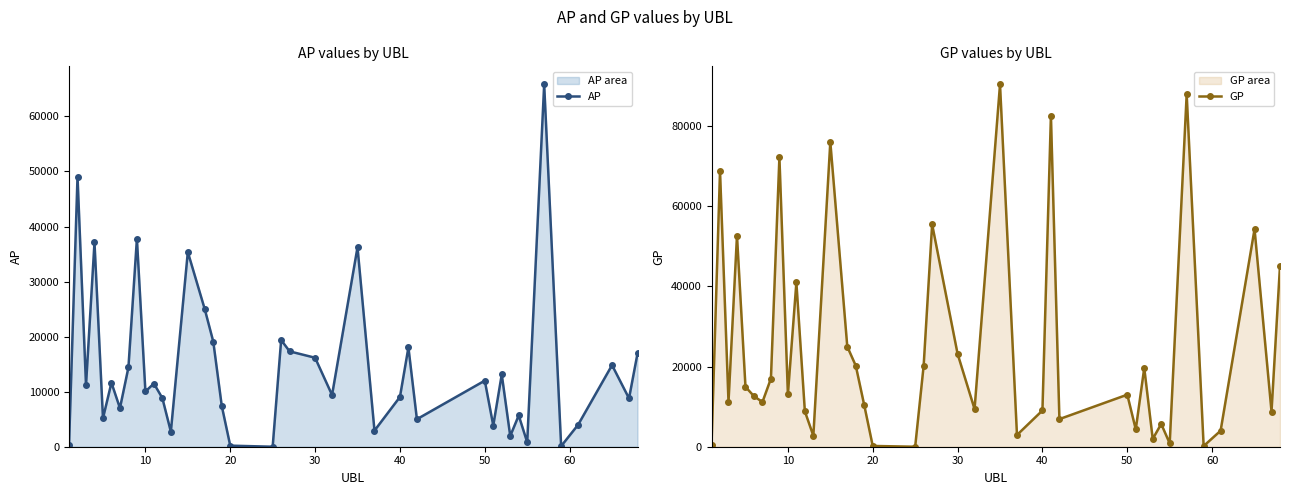

Reading left to right, extract all data points from this chart.

AP: 326	49064	11165	37101	5177	11634	7008	14404	37772	10037	11479	8829	2735	35374	24970	19094	7418	194	0	19377	17324	16166	9398	36233	2927	9039	18043	5001	12004	3850	13128	1952	5682	802	65814	105	3989	14821	8783	16936
GP: 433	68773	11165	52678	14938	12609	11146	16989	72231	13062	40966	8829	2735	76025	24970	20212	10347	194	0	20201	55475	23174	9398	90364	2927	9039	82592	6890	12982	4332	19653	1952	5682	836	87912	174	3989	54284	8783	45154